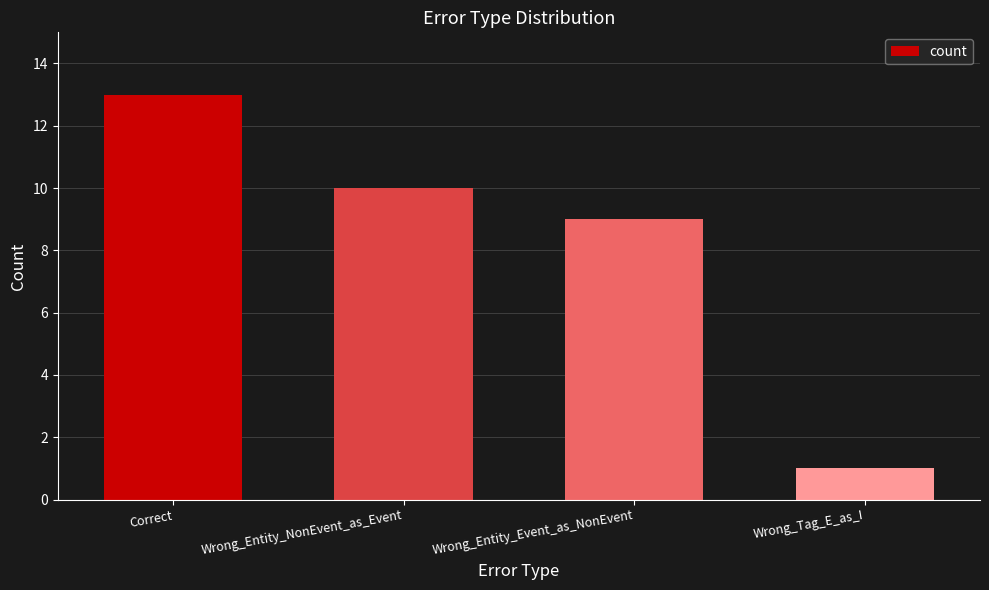

What is the greatest value displayed?

13